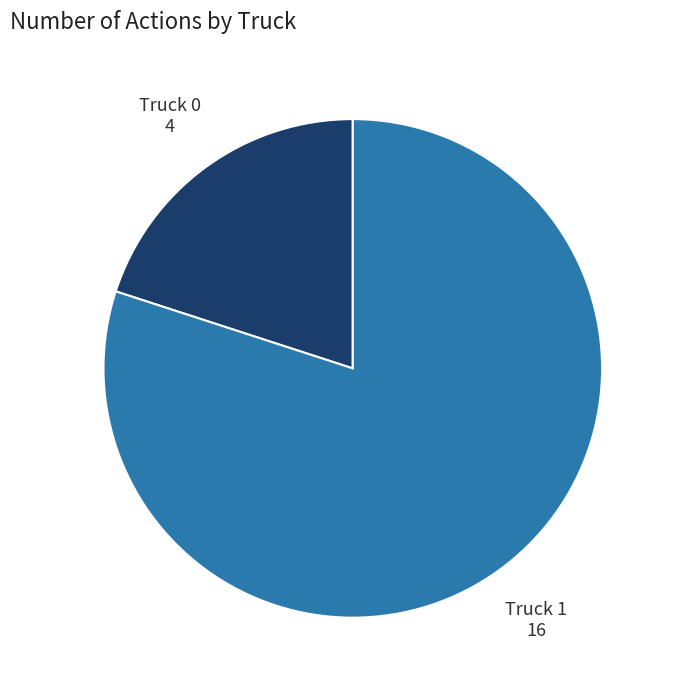

Which category accounts for the majority?

Truck 1